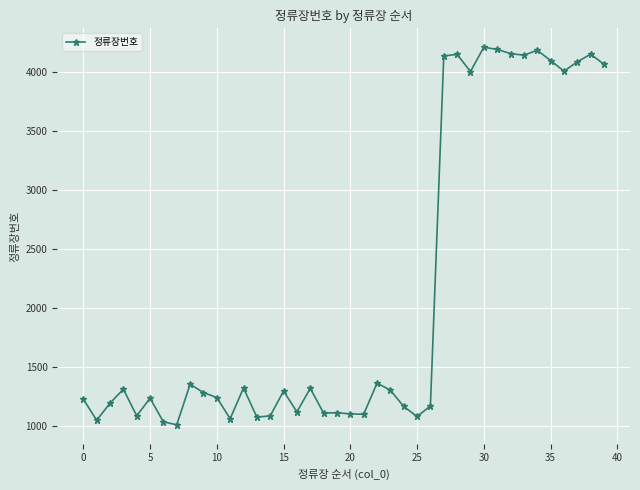

What is the greatest value displayed?

4214